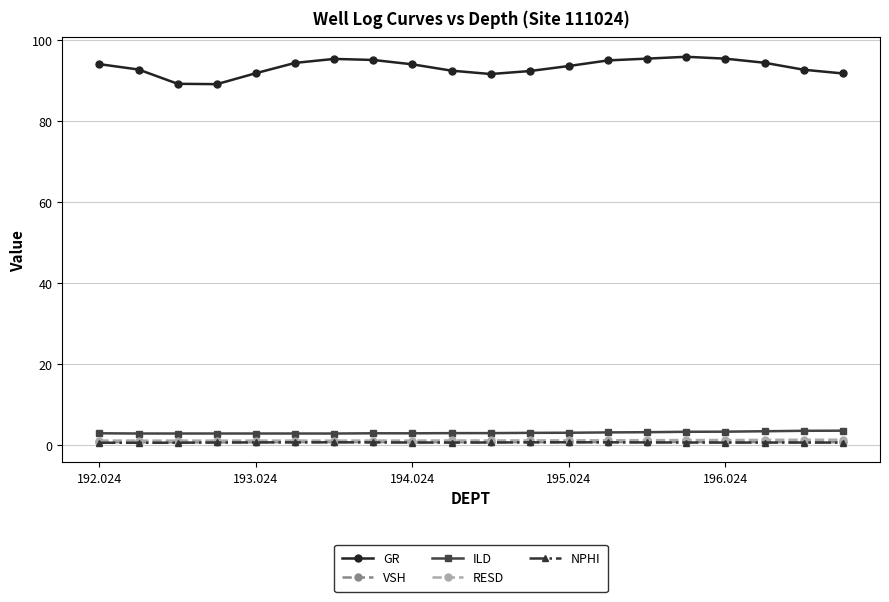

What is the highest value of the ILD series?

3.5